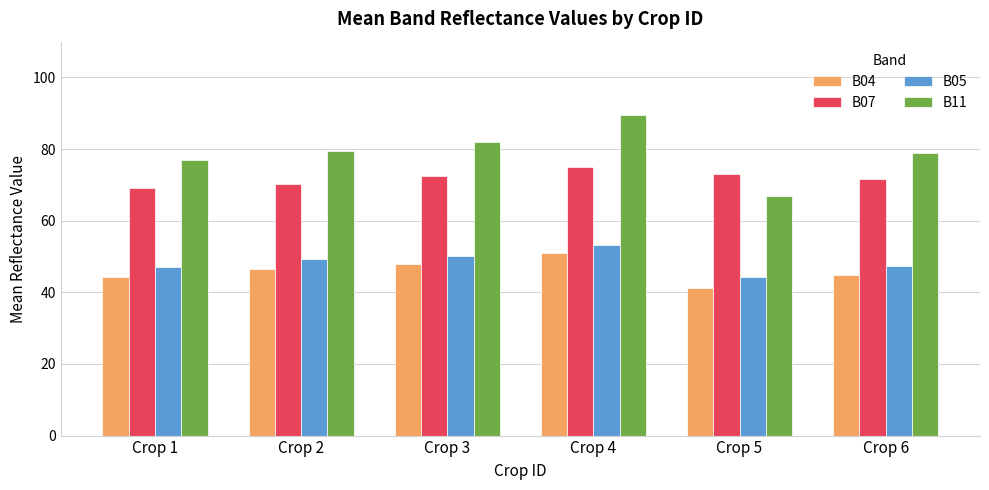

How many categories are shown in the chart?

6